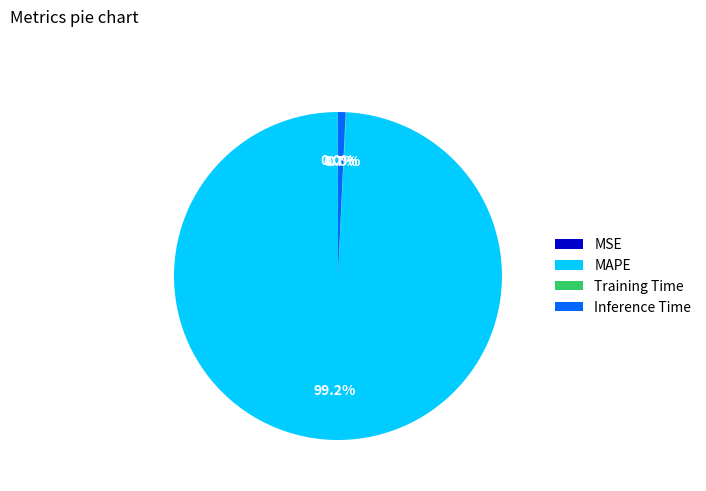

Which slice is the largest?

MAPE